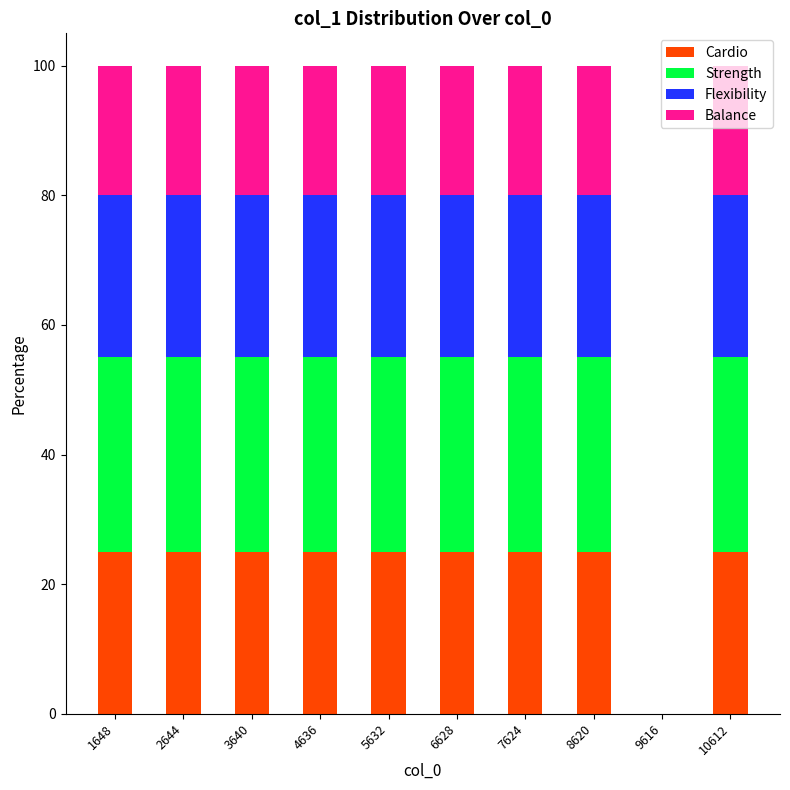

What is the total value across all series at 8620?

100.0